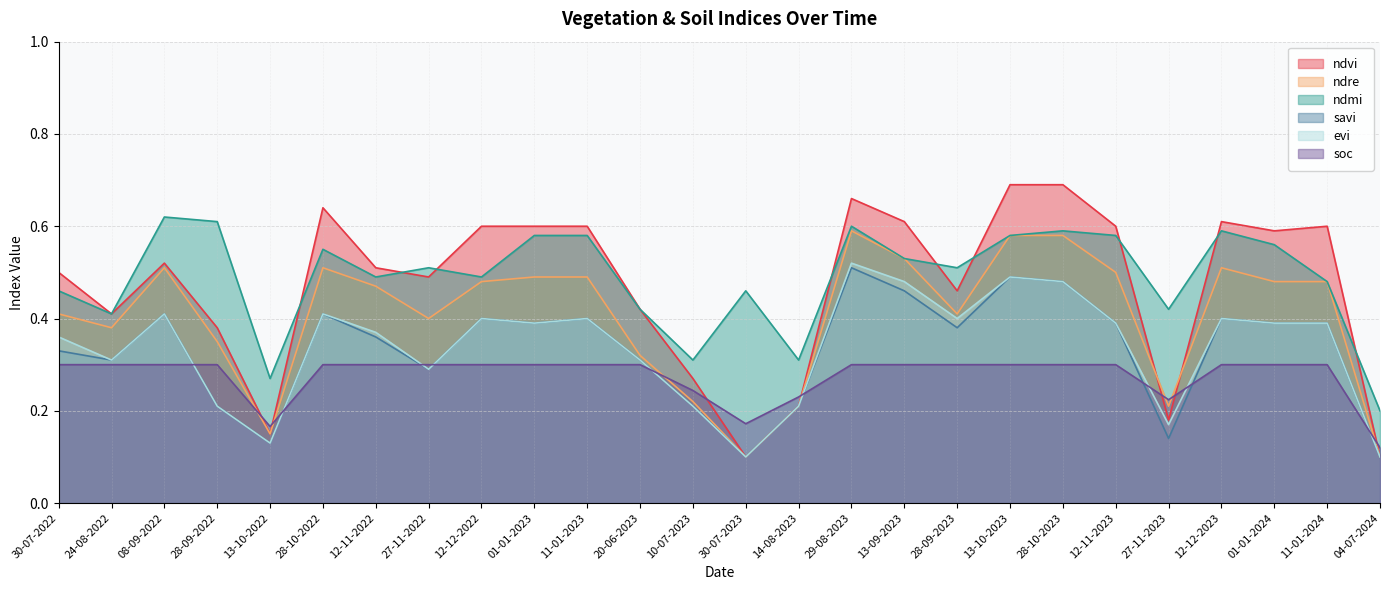

Is the value of ndvi at 14-08-2023 greater than the value of ndmi at 08-09-2022?

No